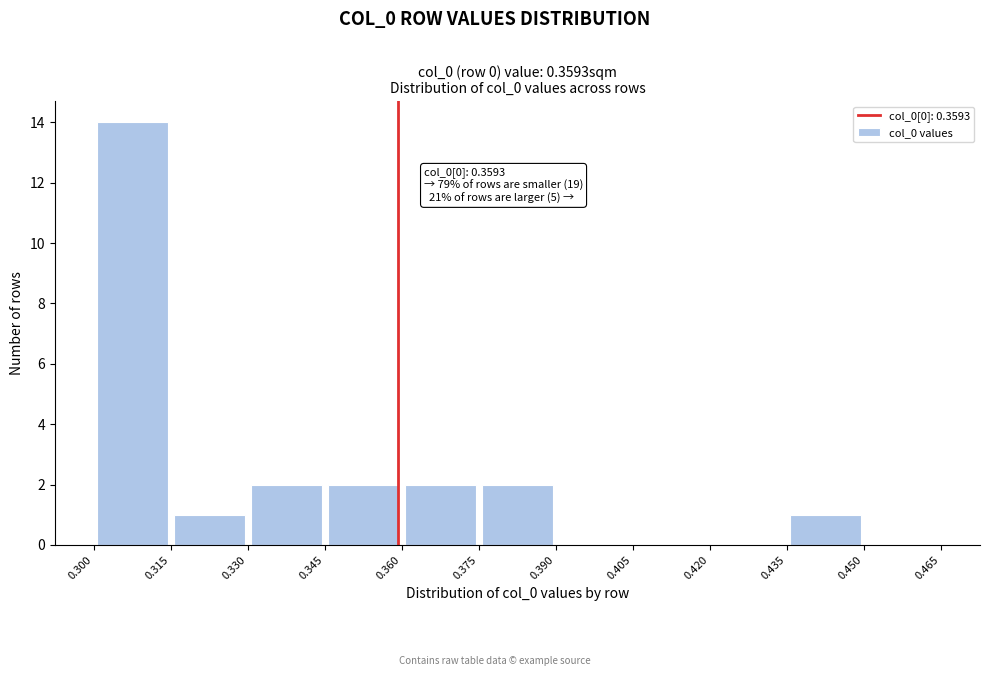

Which range on the x-axis has the tallest bar?

0.300 to 0.315